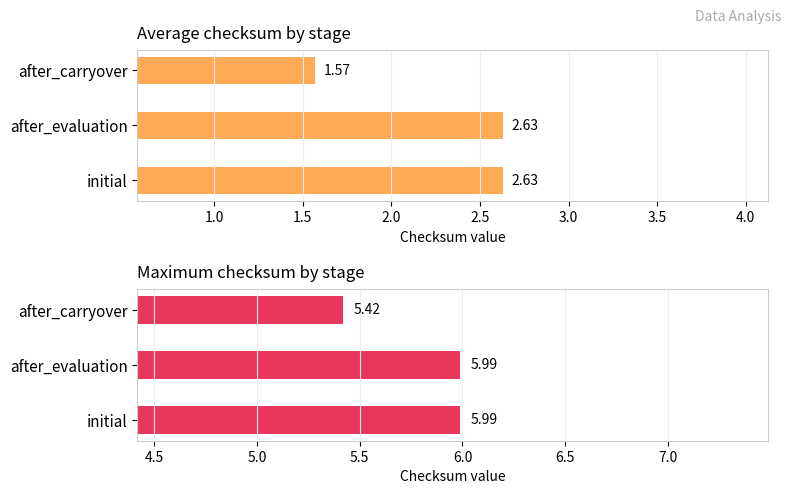

The Maximum checksum series shows 6.0 at initial. True or false?

True